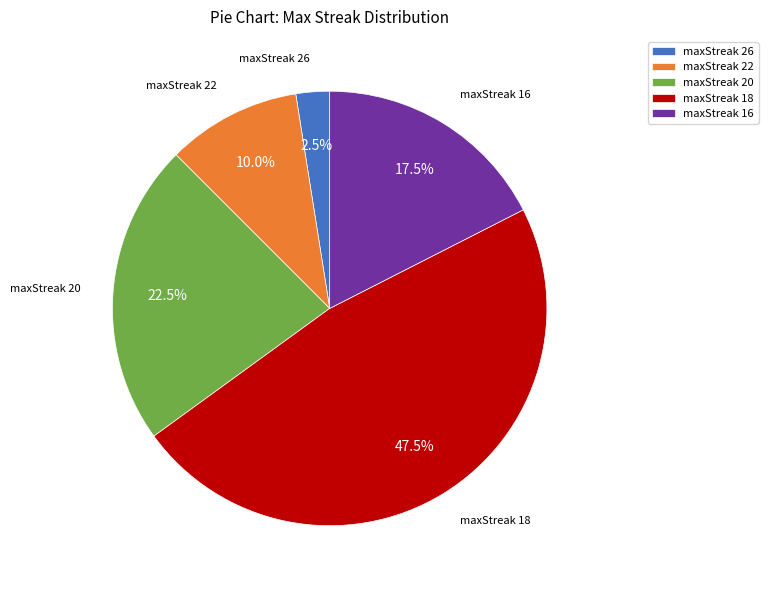

Rank the categories by value from lowest to highest.

maxStreak 26, maxStreak 22, maxStreak 16, maxStreak 20, maxStreak 18